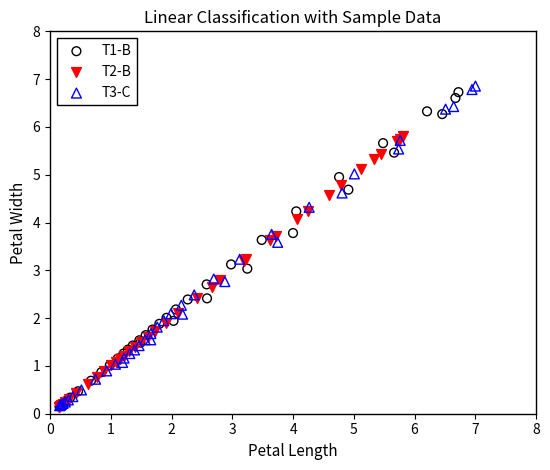

Which series has the widest spread of Y values?

T3-C